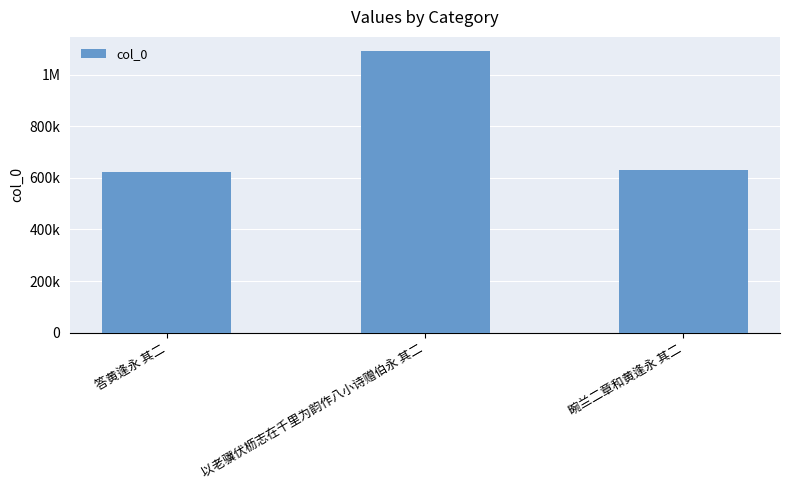

Are the bars horizontal?

No